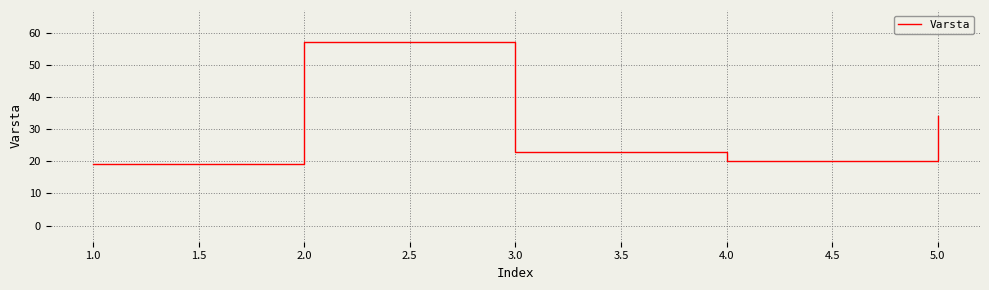

Which category has the highest value across all series?

2.0